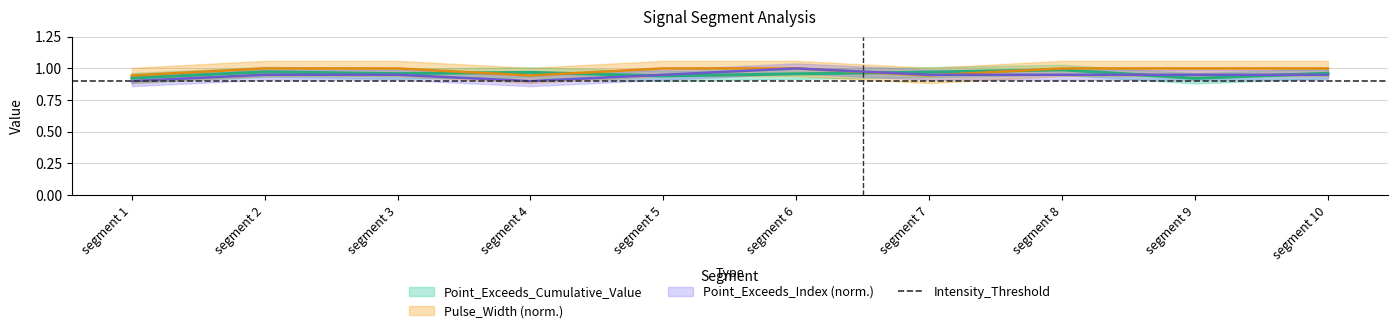

Where is Point_Exceeds_Index nearest to the value 0?

segment 1